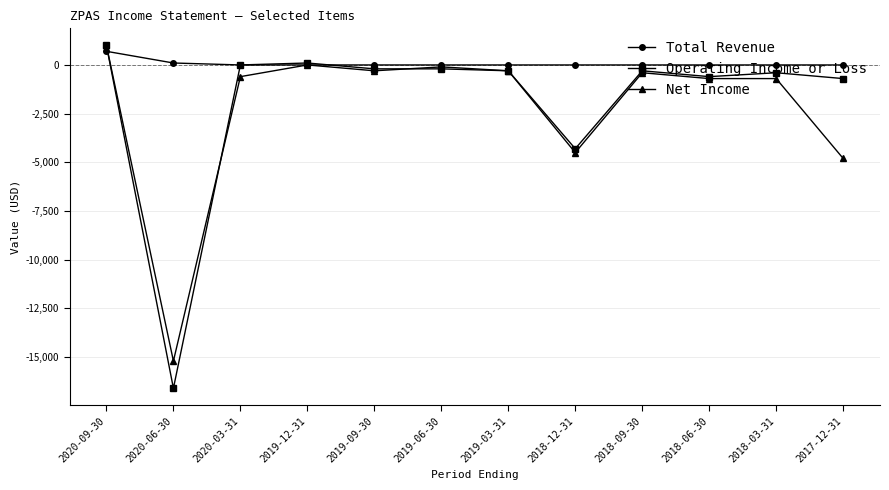

What is the value of the Net Income point at the 2nd from the left?

-15200